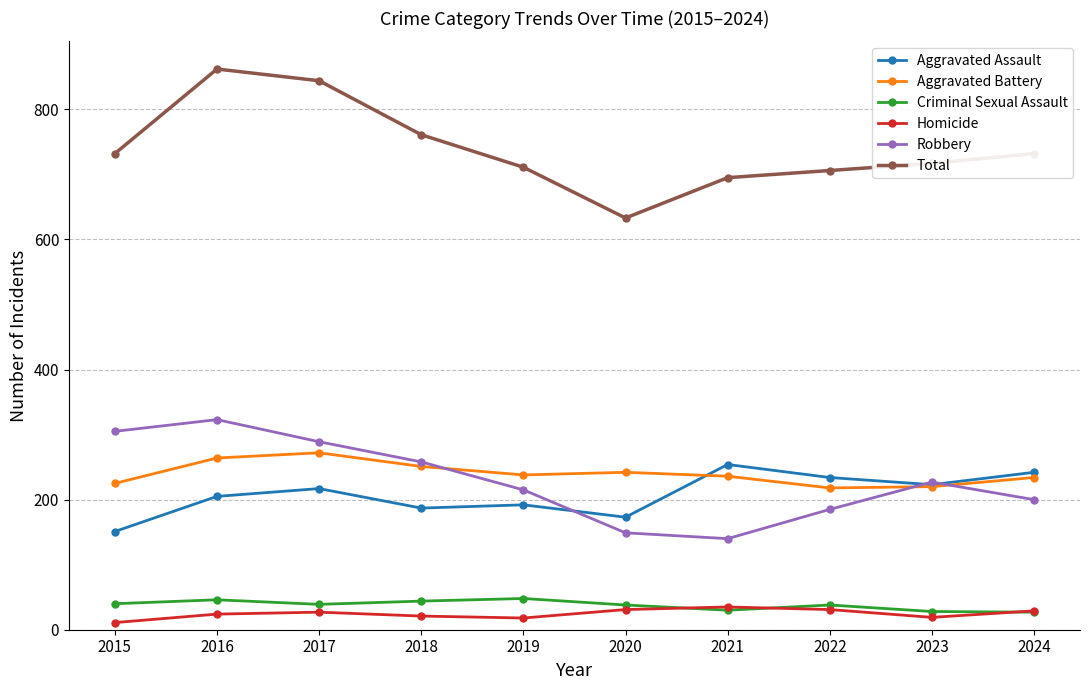

Is the value of Total at 2017 greater than the value of Aggravated Assault at 2017?

Yes